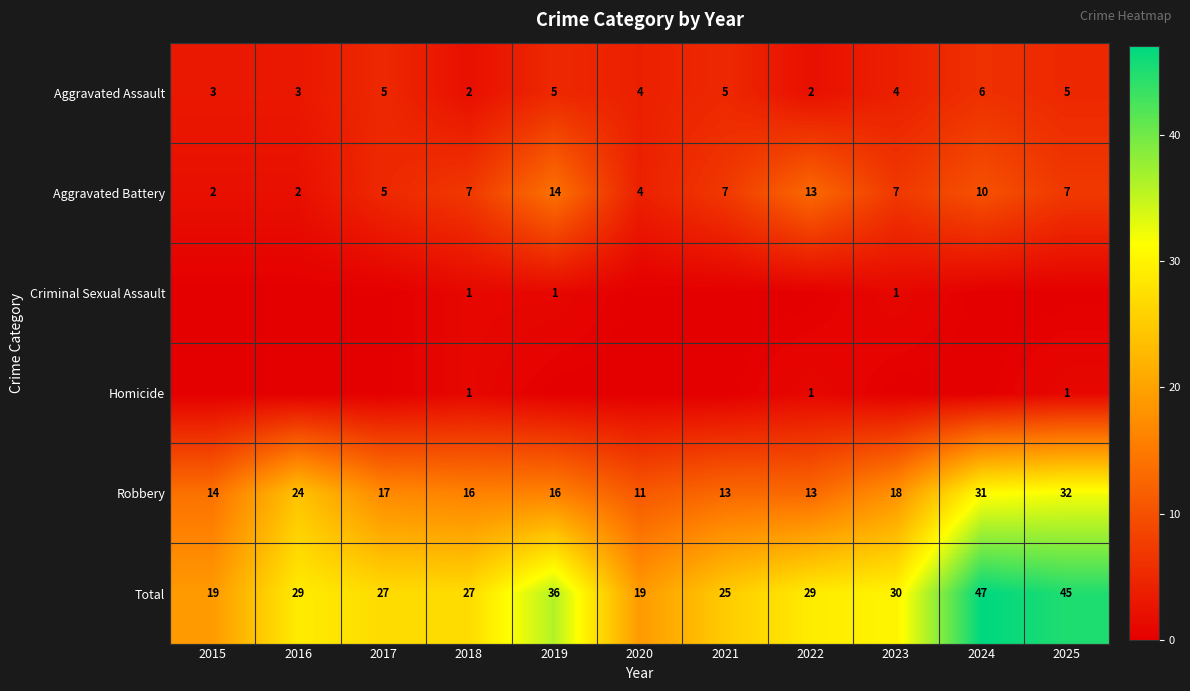

What is the spread (max minus min) of values at 2018?

26